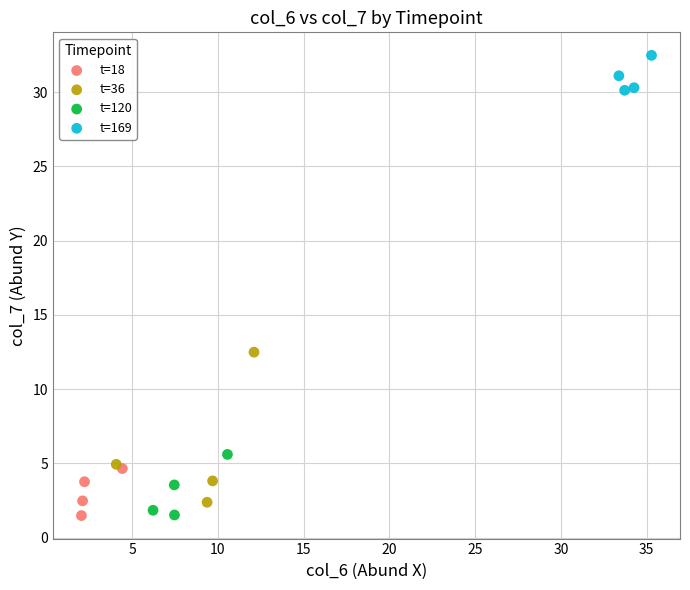

Which series has the widest spread of Y values?

t=36